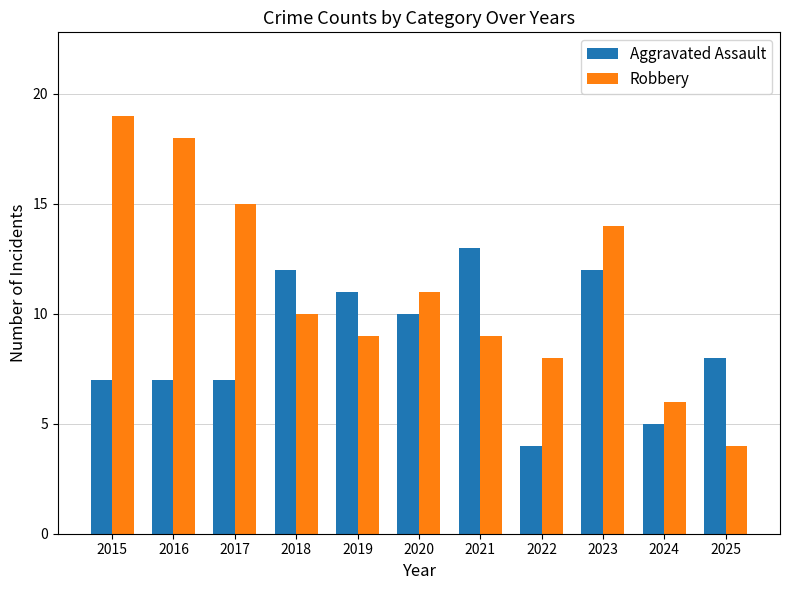

Which series has the largest total across all categories?

Robbery